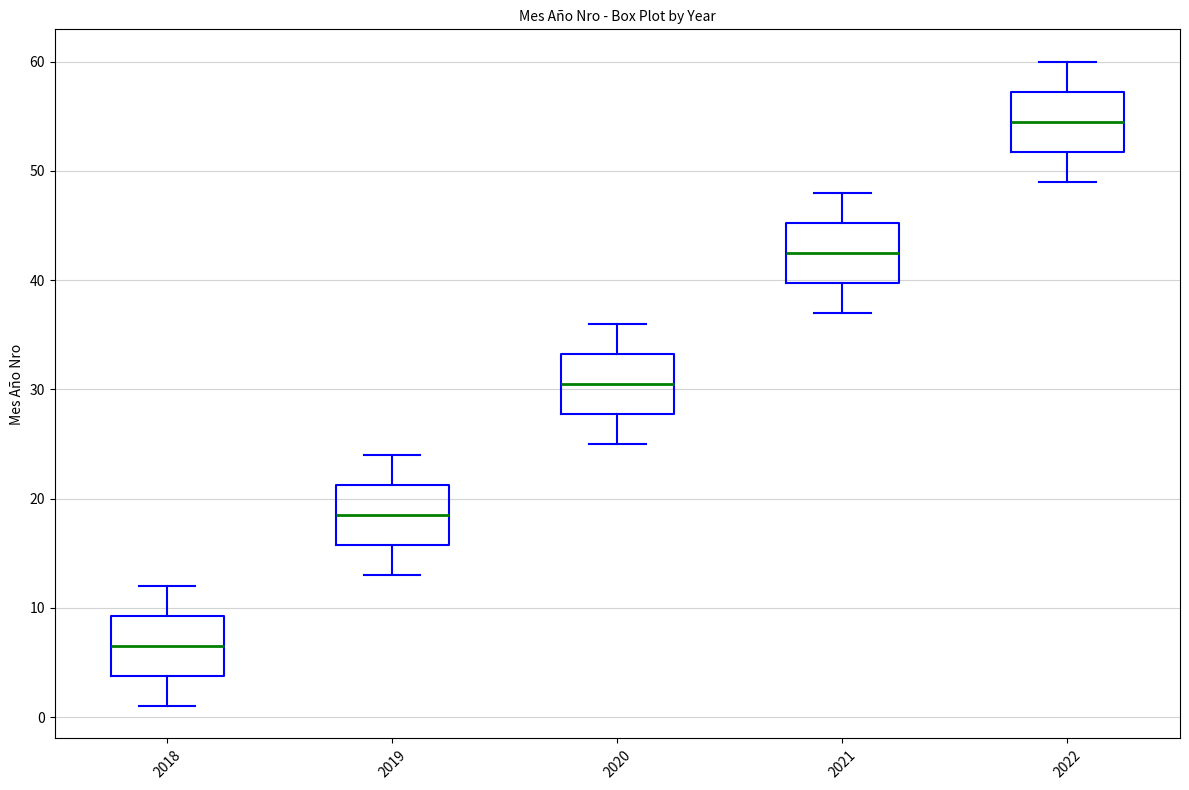

Where does the upper whisker of the box at x = 2021 end on the y-axis? The values are not printed on the chart, so give them approximately, as read against the axis.

48